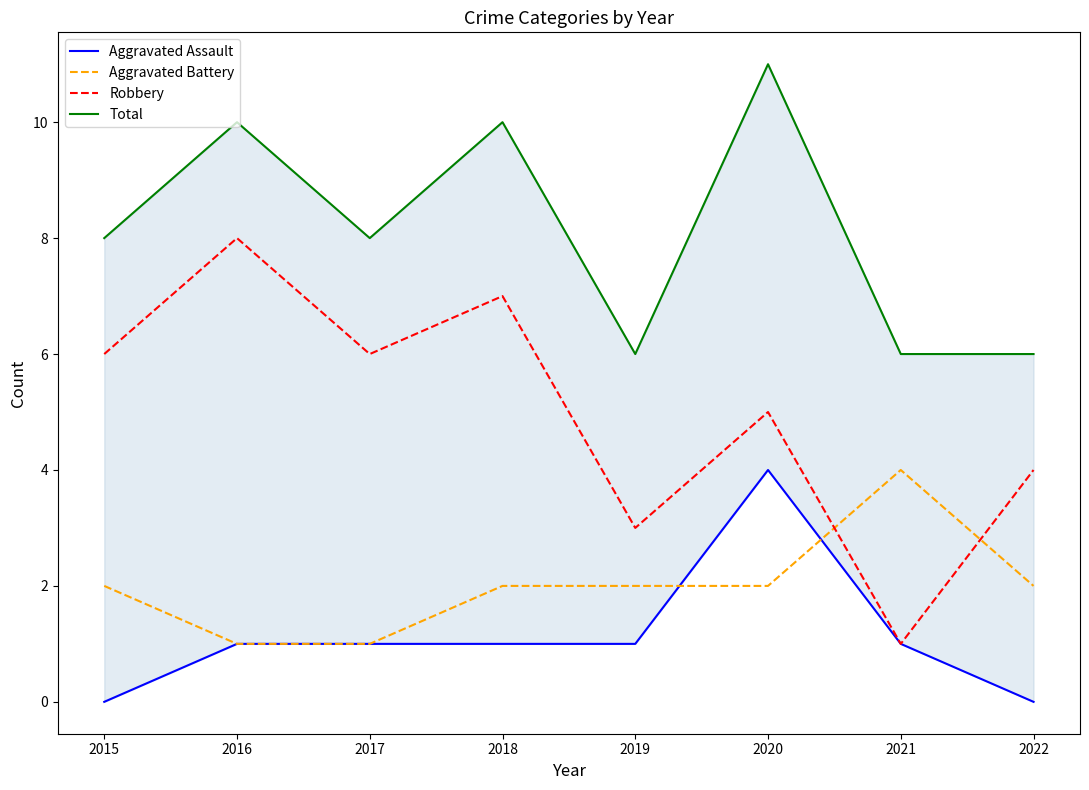

How many data points does each series have?

8